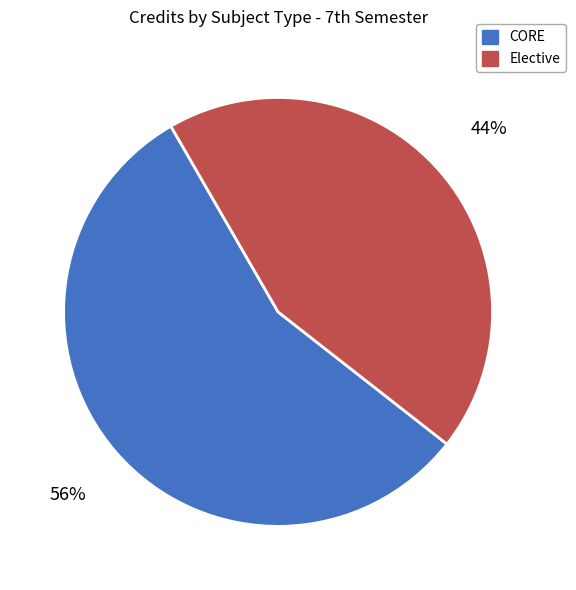

Do CORE and Elective together represent more than half of the pie?

Yes